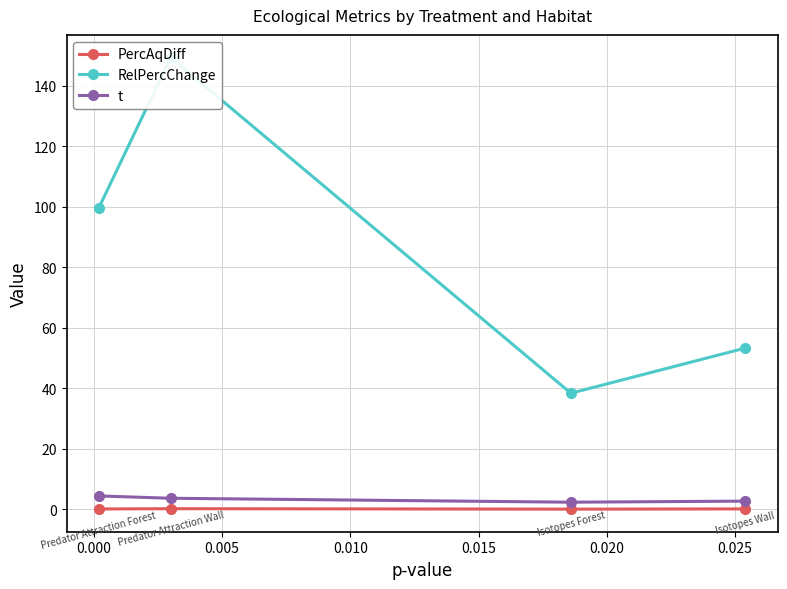

At how many categories does at least one series exceed 39?

3